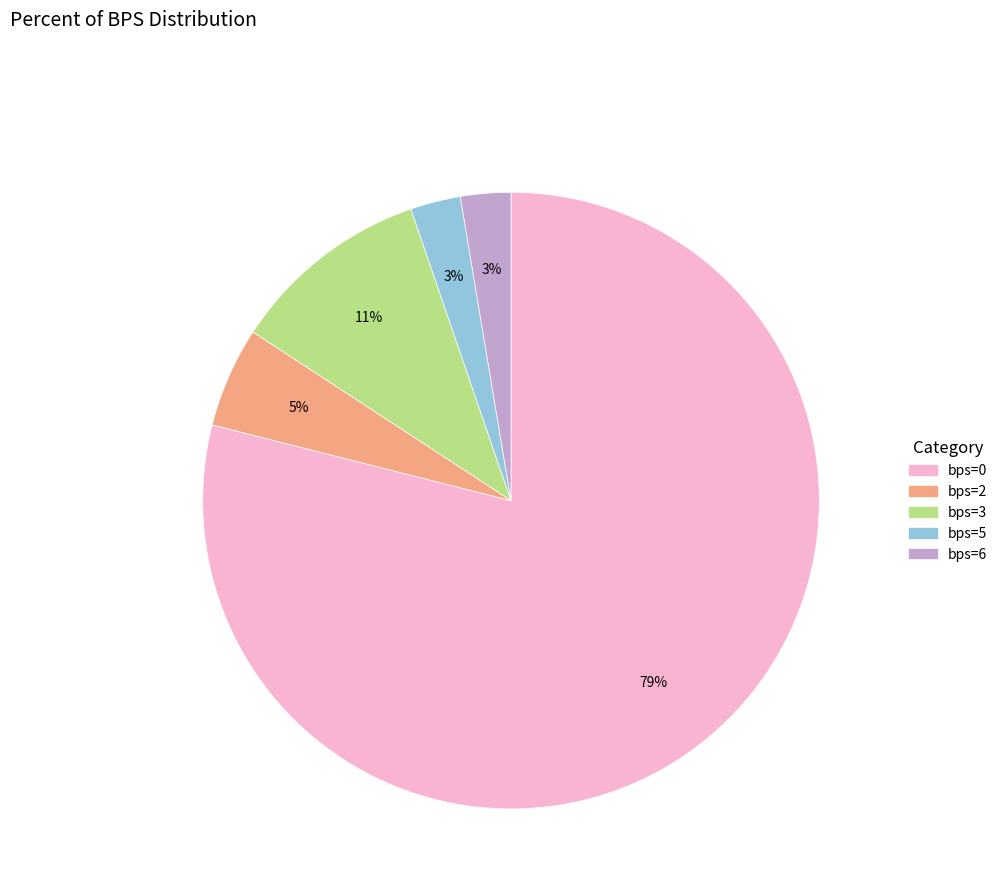

To the nearest percent, what is the average slice percentage?

20%